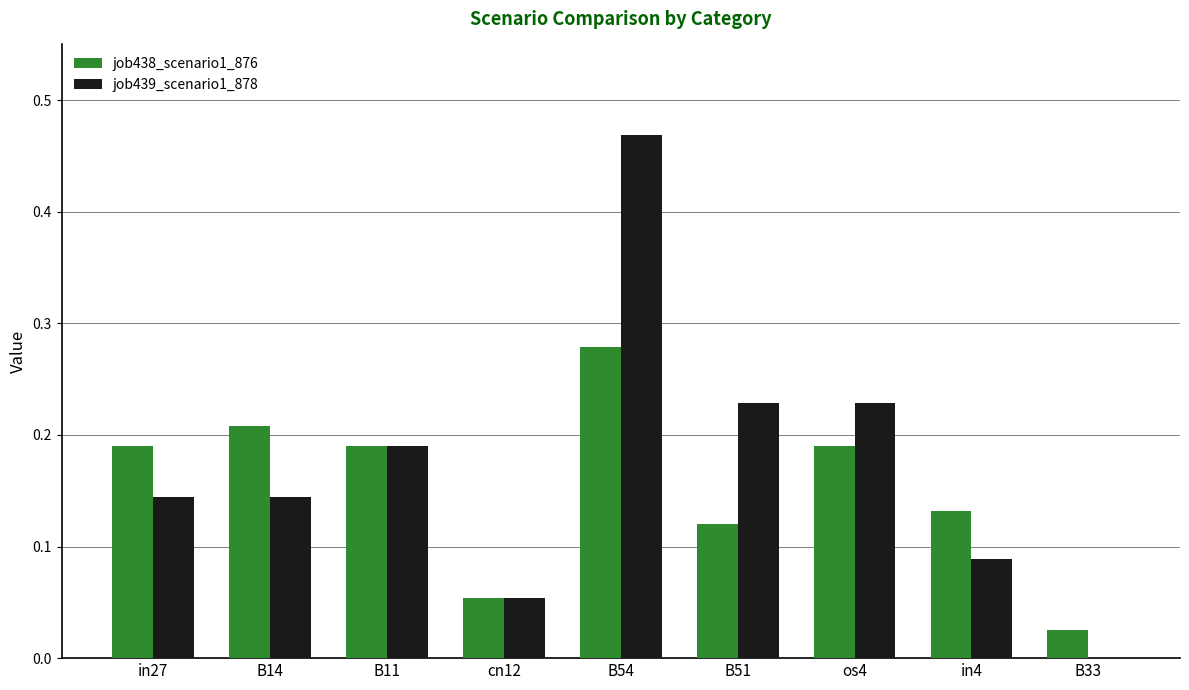

Are the bars grouped side by side (vs. stacked)?

Yes